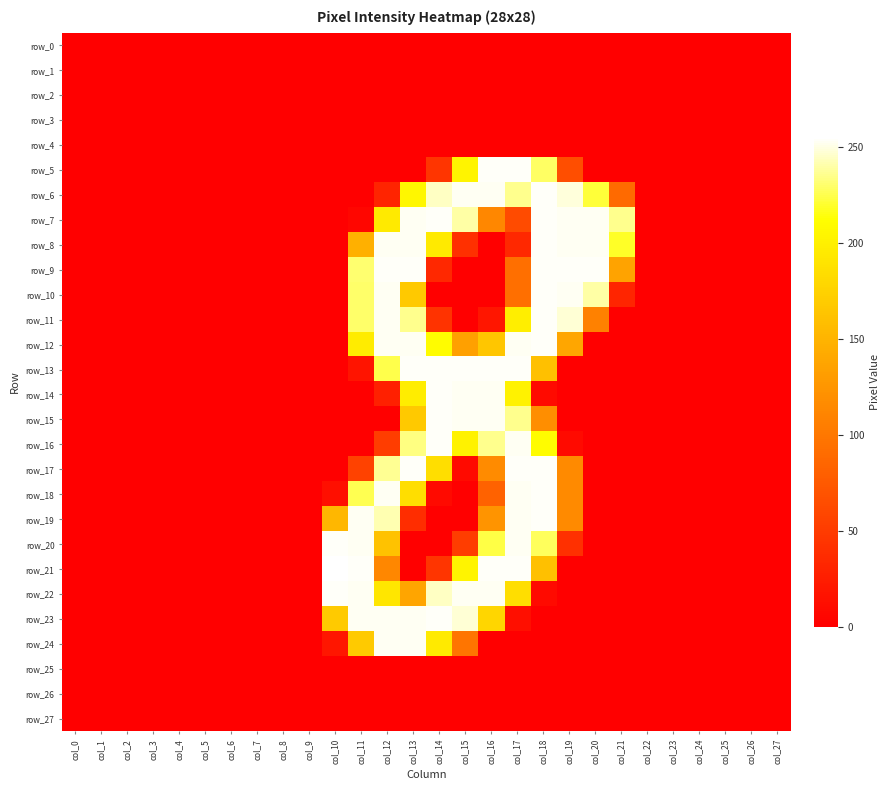

Is it true that row_15 equals 0 at col_3?

True